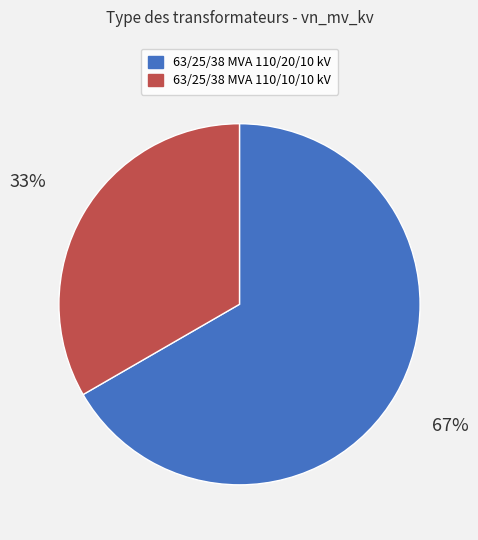

To the nearest percent, what is the combined percentage of 63/25/38 MVA 110/20/10 kV and 63/25/38 MVA 110/10/10 kV?

100%